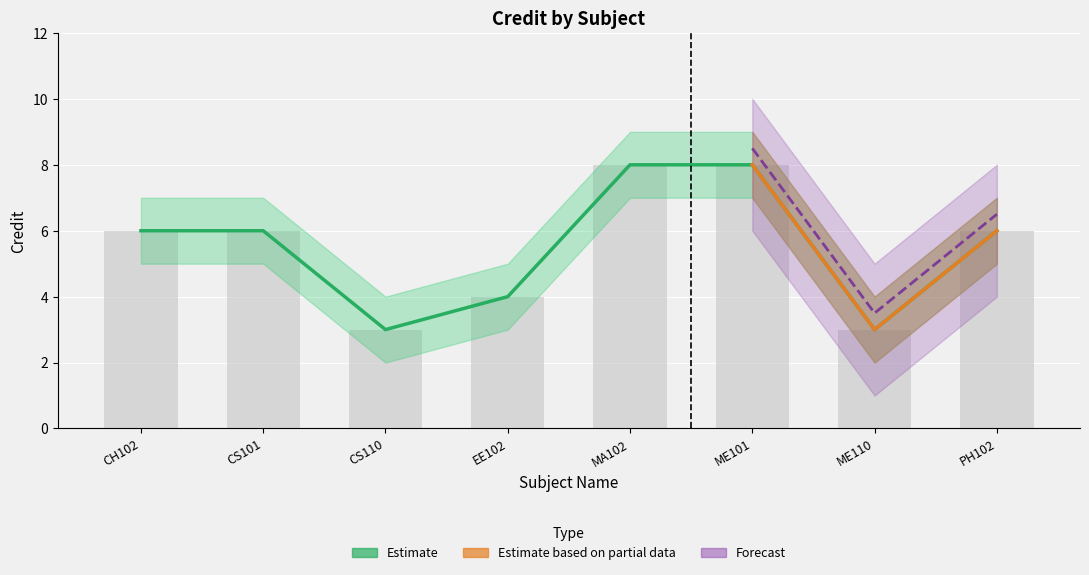

Which category has the highest value in the Credit_lower series?

MA102